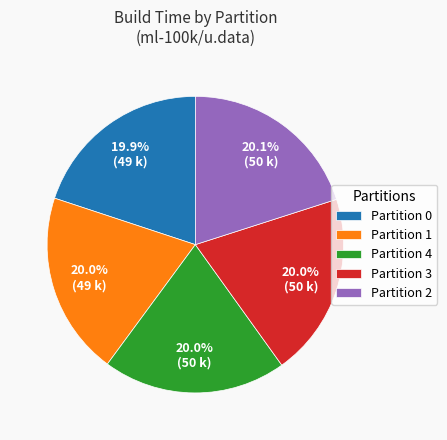

Does any single category account for the majority?

No